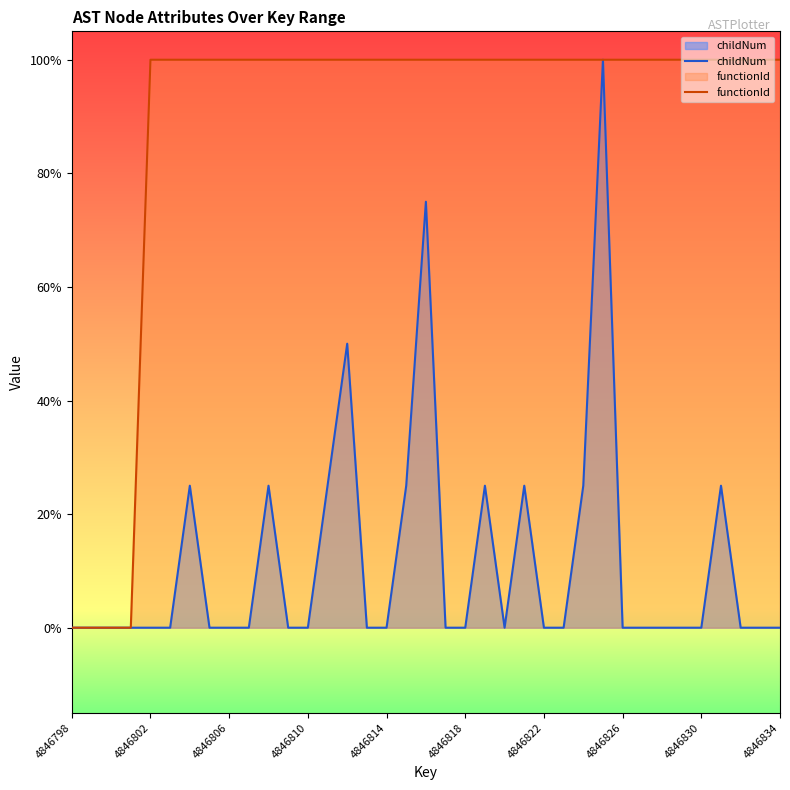

What is the sum of all functionId values?

33.0